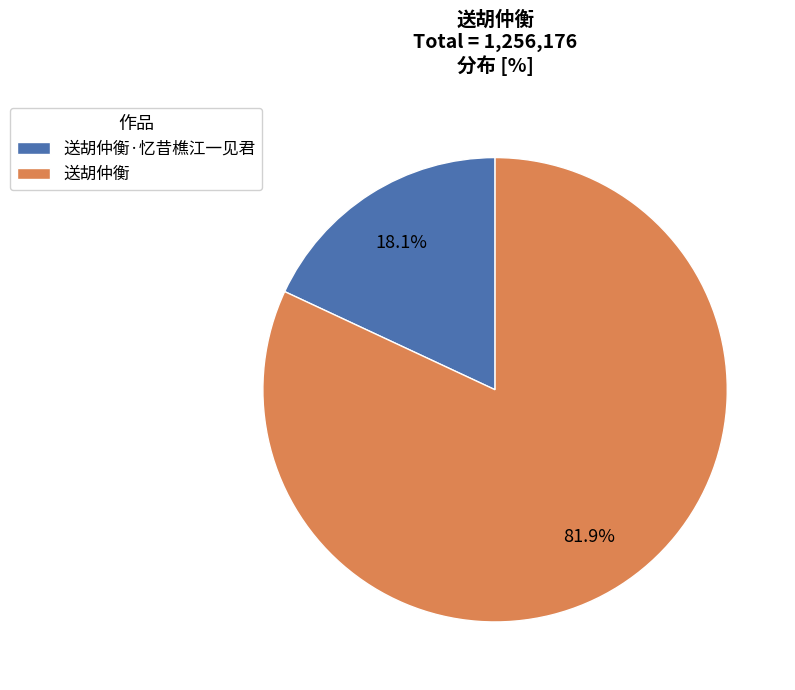

Does 送胡仲衡 represent more than half of the total?

Yes